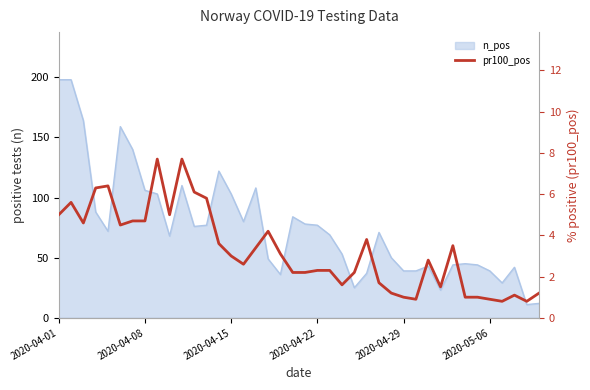

How many points are lower than both their immediate neighbors (excluding endpoints)?

9